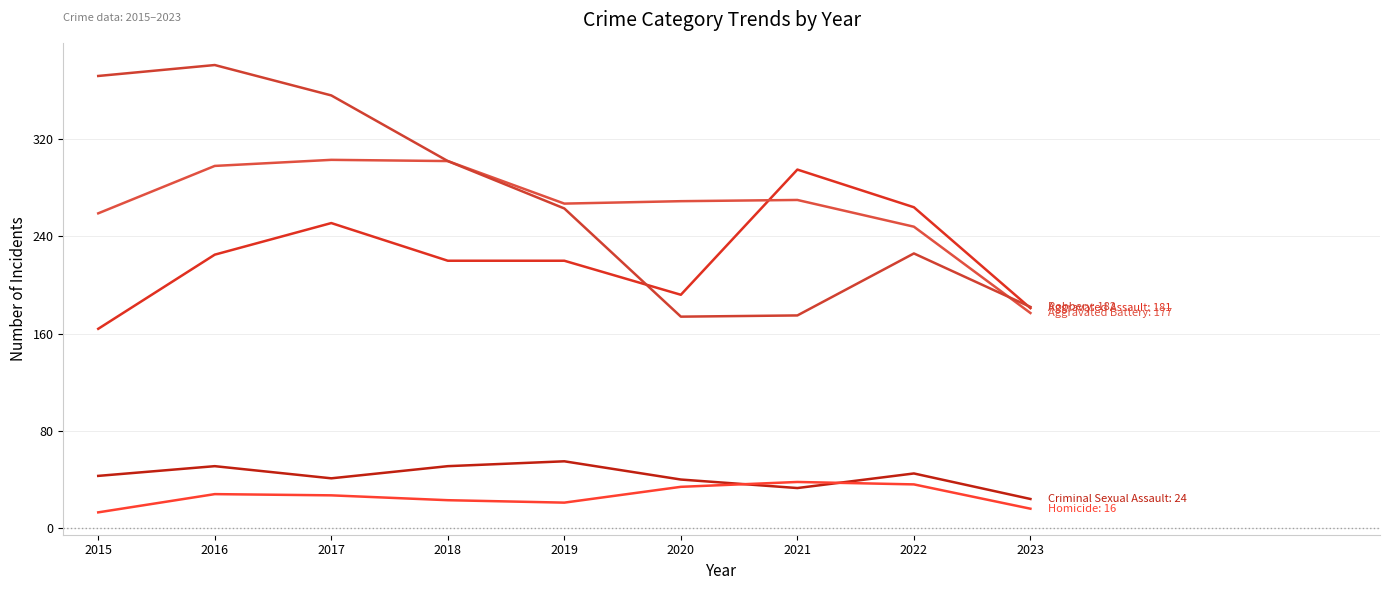

The Aggravated Battery series shows 108 at 2023. True or false?

False